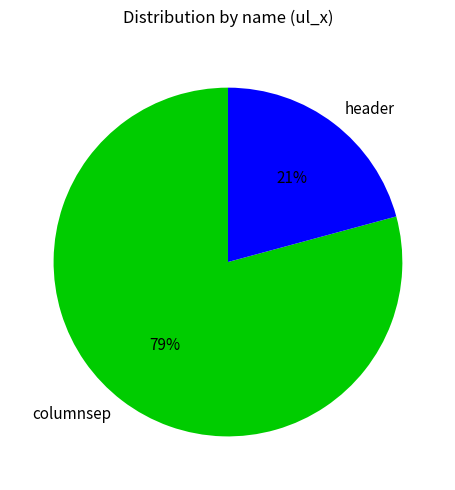

Which category has the smallest portion of the pie?

header